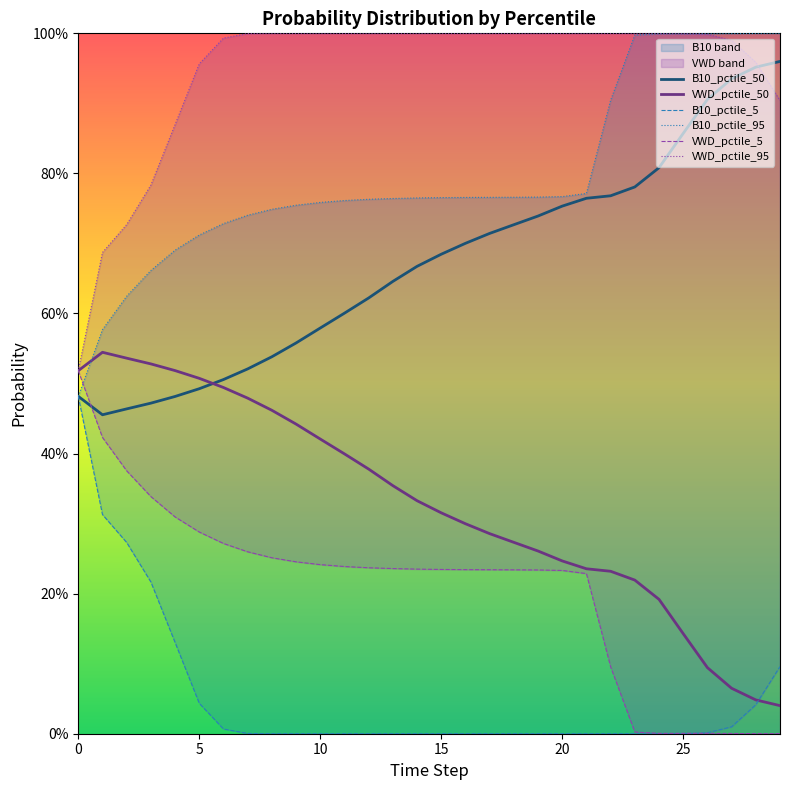

True or false: VWD_pctile_95 has more than 2 points higher than both neighbors.

False